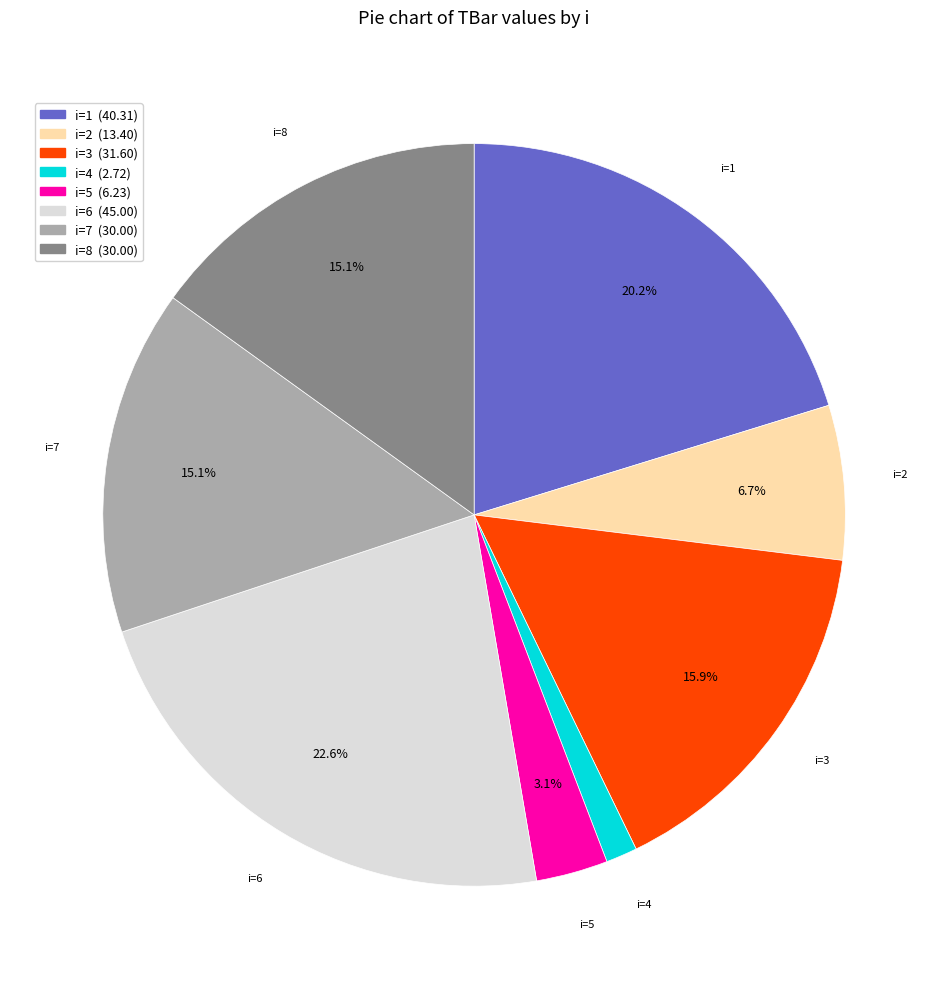

What is the ratio of the value at i=8 to the value at i=3?

0.9